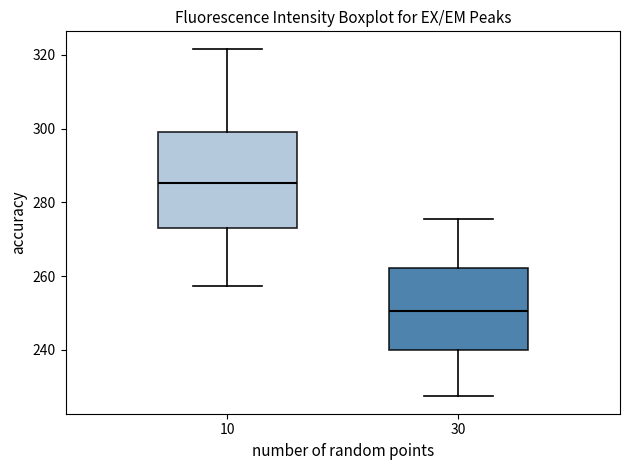

Where does the lower whisker of the box at x = 10 end on the y-axis? The values are not printed on the chart, so give them approximately, as read against the axis.

258